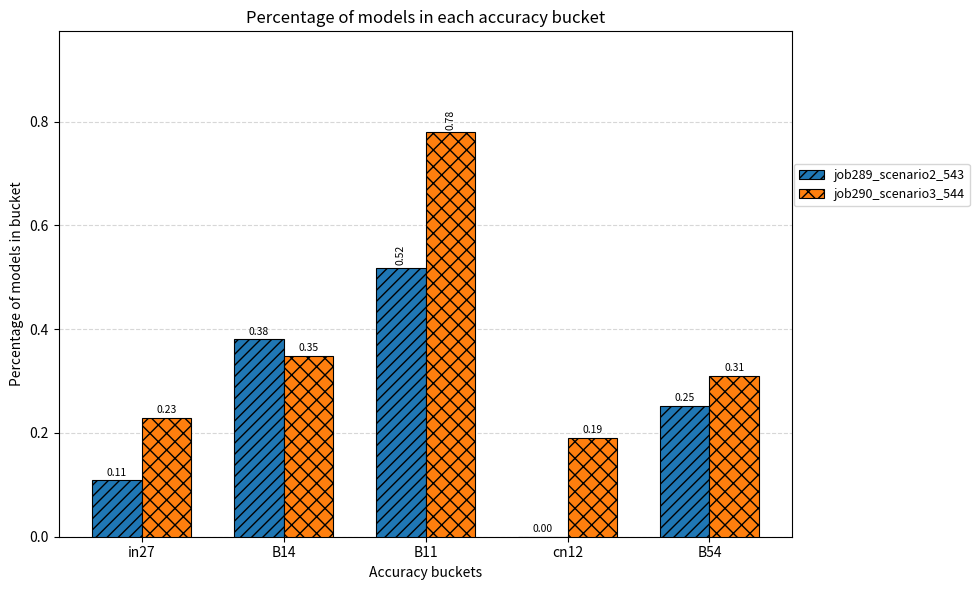

How many groups of bars are there?

5